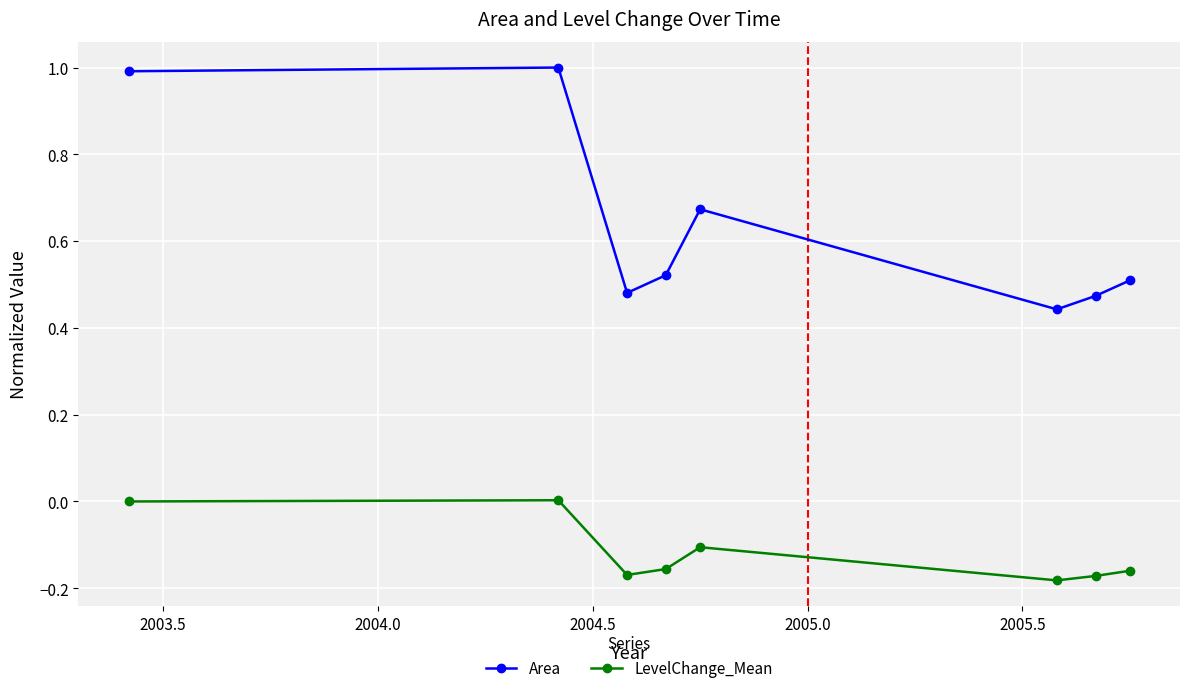

True or false: Area and LevelChange_Mean cross at least once.

False